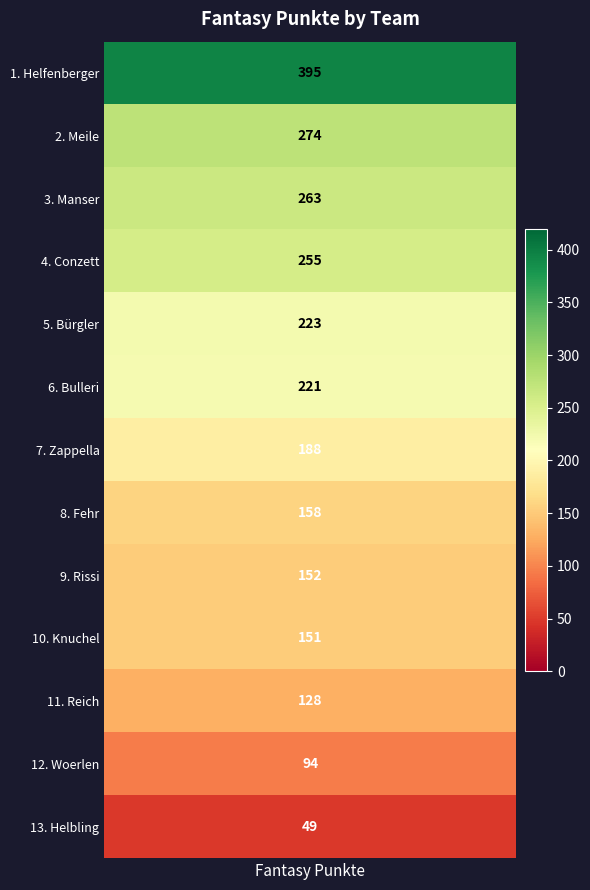

The value at Meile is 424. True or false?

False